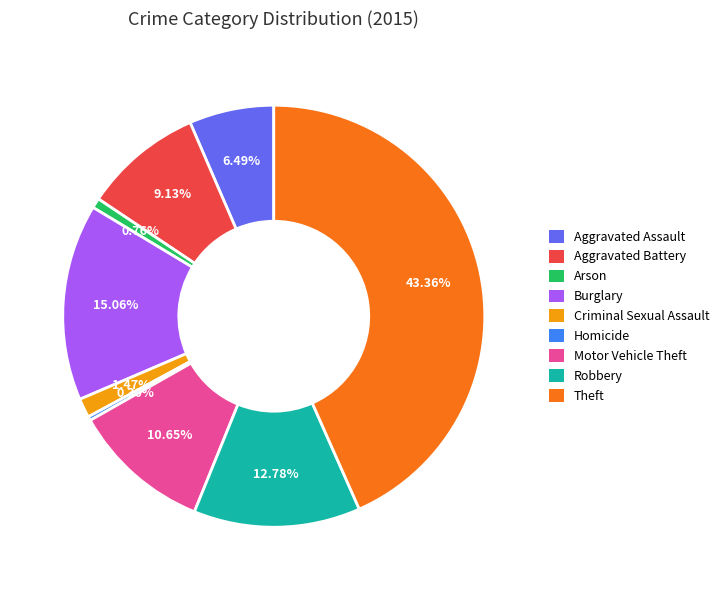

Is it true that Aggravated Assault is 15% of the pie?

False